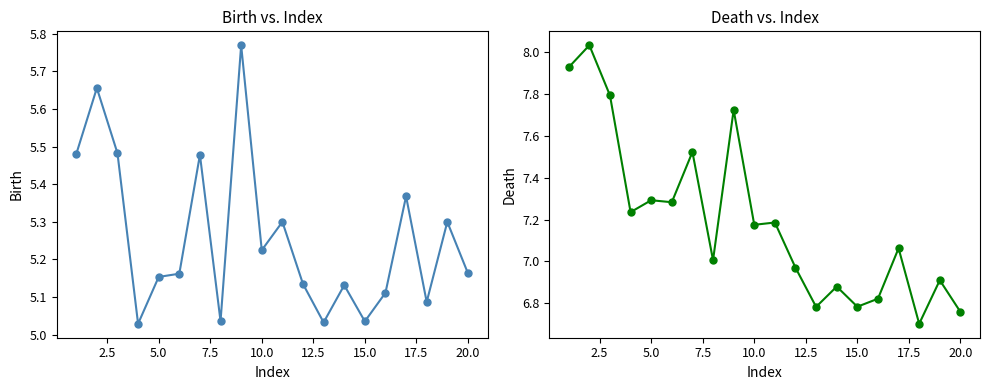

True or false: birth and death intersect in this chart.

False